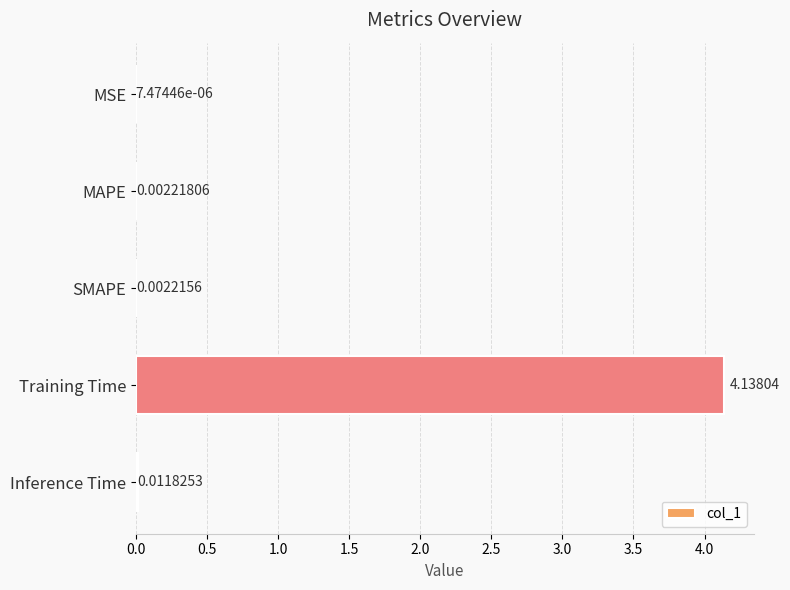

What is the sum of all values?

4.2